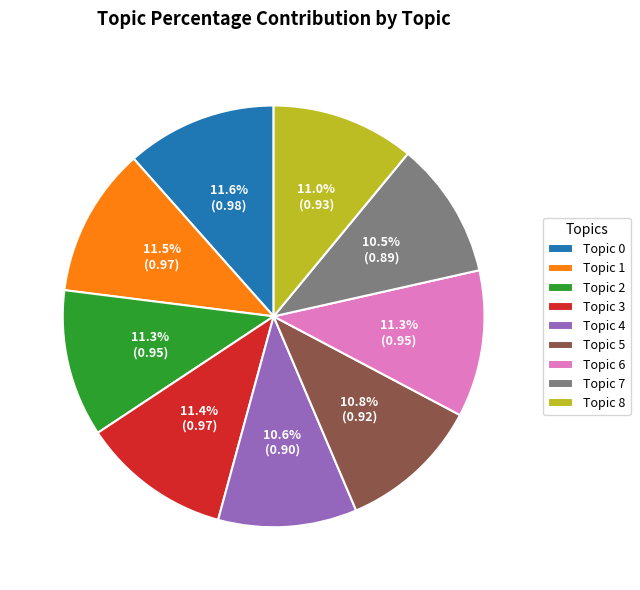

What percentage is the Topic 6 slice, to the nearest percent?

11%